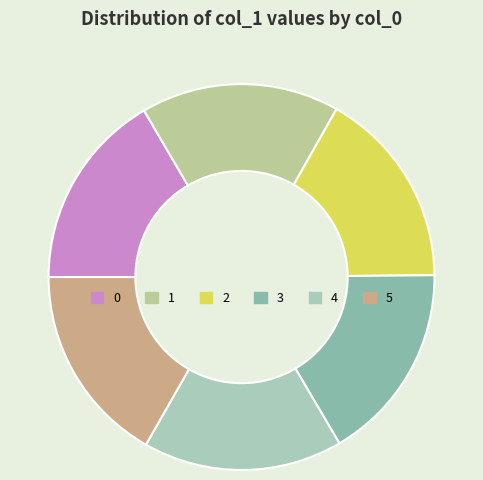

Count the number of slices in the pie.

6